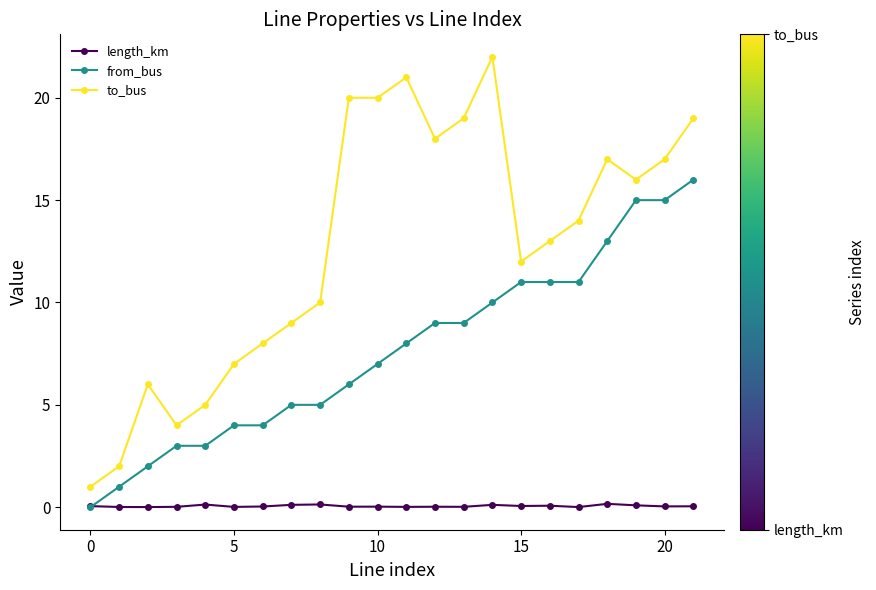

True or false: to_bus has more than 2 interior local peaks.

True